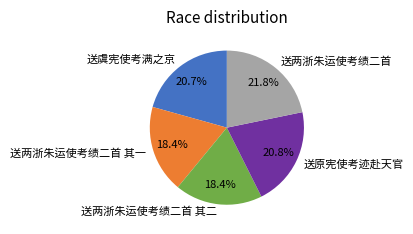

Approximately how many times larger is the value at 送虞宪使考满之京 compared to 送两浙朱运使考绩二首 其一?

1.1